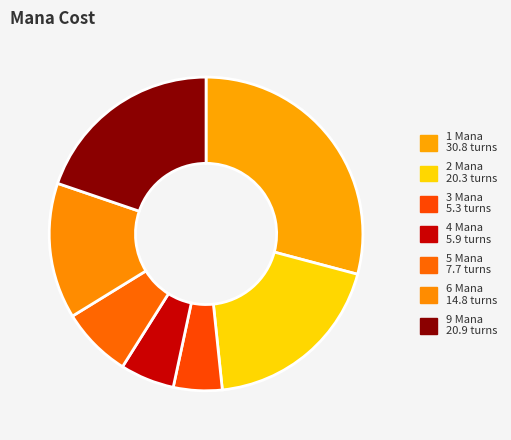

To the nearest percent, what is the average slice percentage?

14%